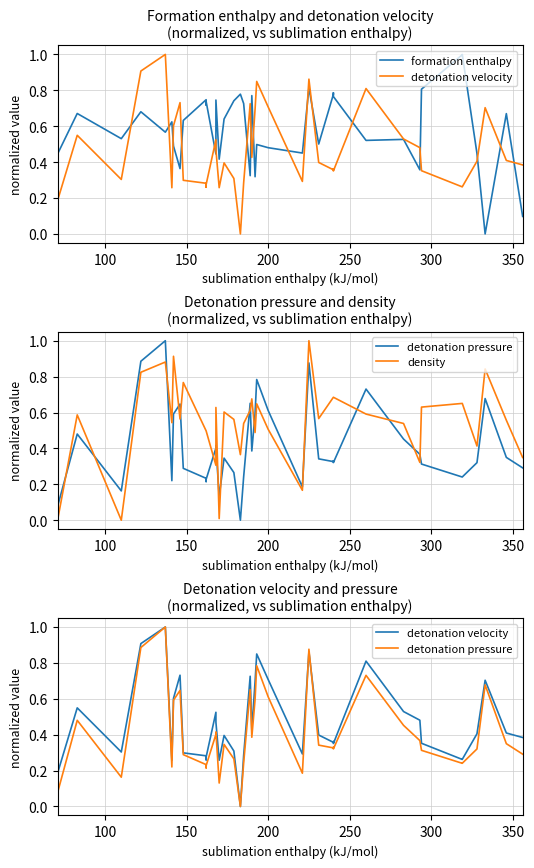

How many values in the density series exceed 0?

39